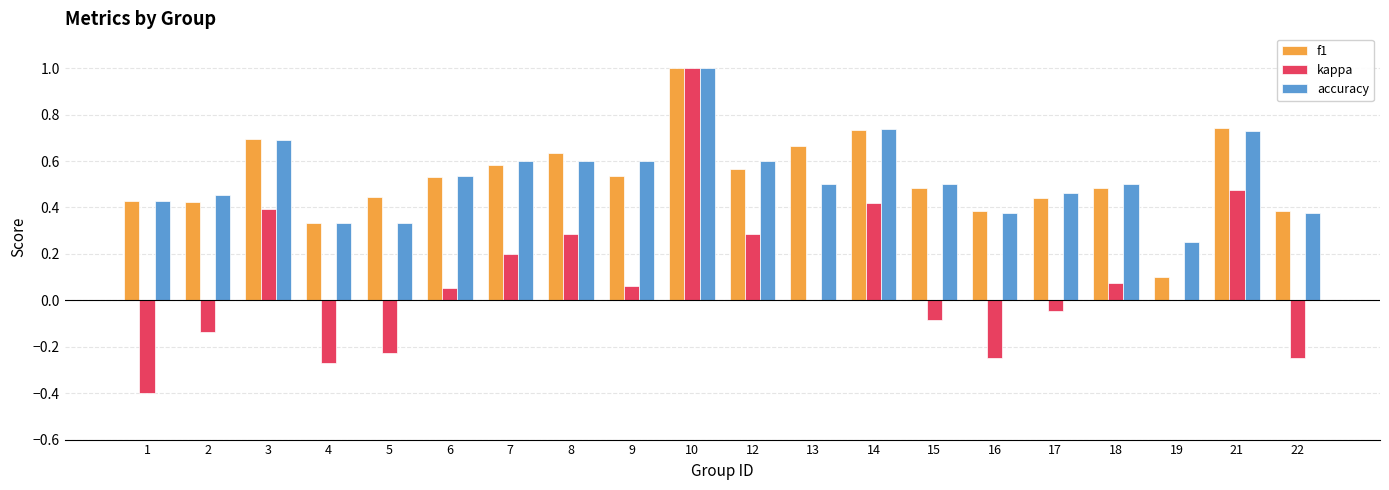

Which series changed the most between 5 and 12?

kappa